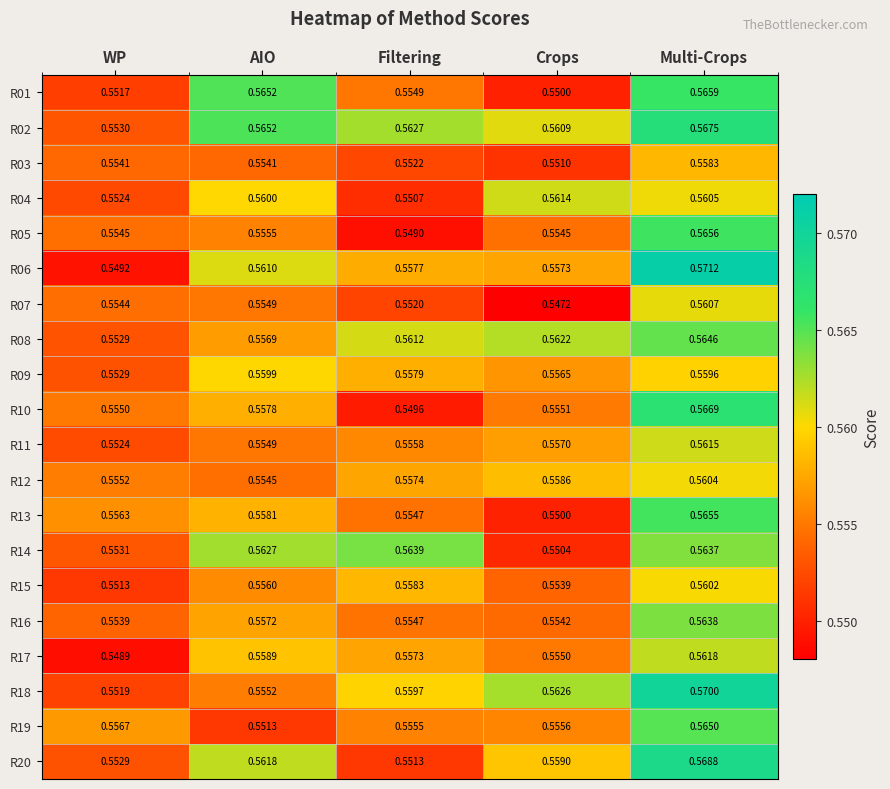

At which category is the sum across all series the highest?

Multi-Crops